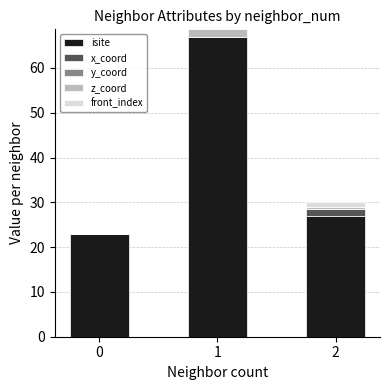

Is it true that isite equals 23.0 at 0?

True